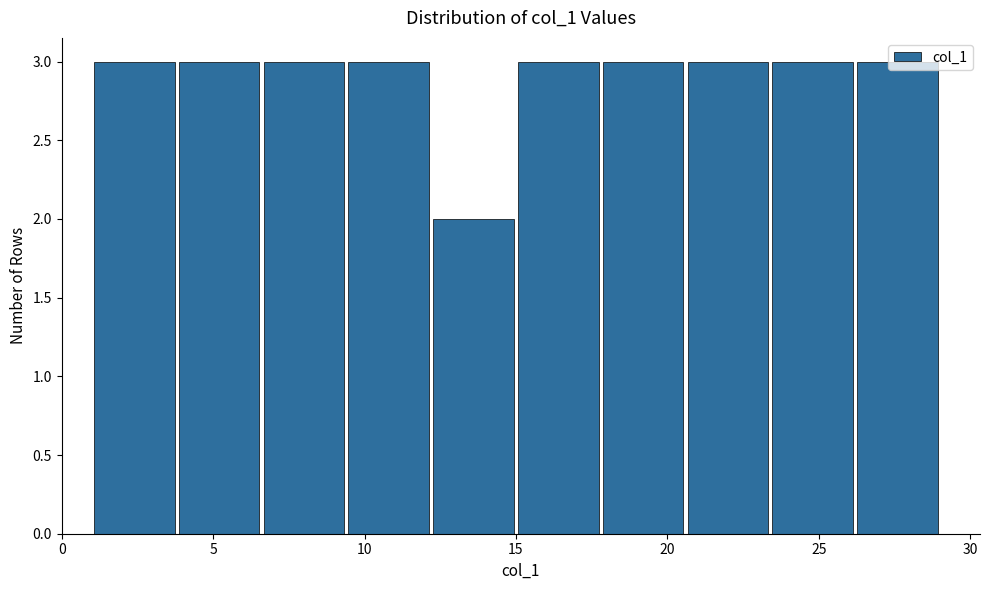

Reading left to right, transcribe this chart: for each bar, give the range it covers on the x-axis and its height. Neither the bar edges nor the heights are printed on the chart, so give them approximately, as read against the axes.

1.0 to 3.8: 3
3.8 to 6.6: 3
6.6 to 9.4: 3
9.4 to 12.2: 3
12.2 to 15.0: 2
15.0 to 17.8: 3
17.8 to 20.6: 3
20.6 to 23.4: 3
23.4 to 26.2: 3
26.2 to 29.0: 3